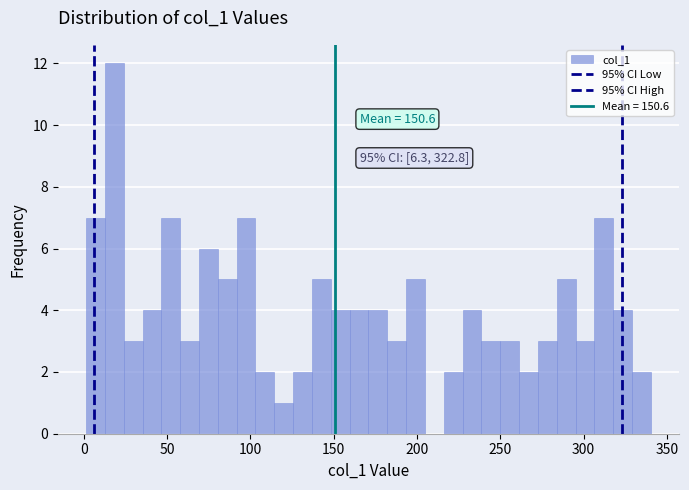

Around what value on the x-axis is the tallest bar? Give the approximate position of its centre, as read against the axis.

20